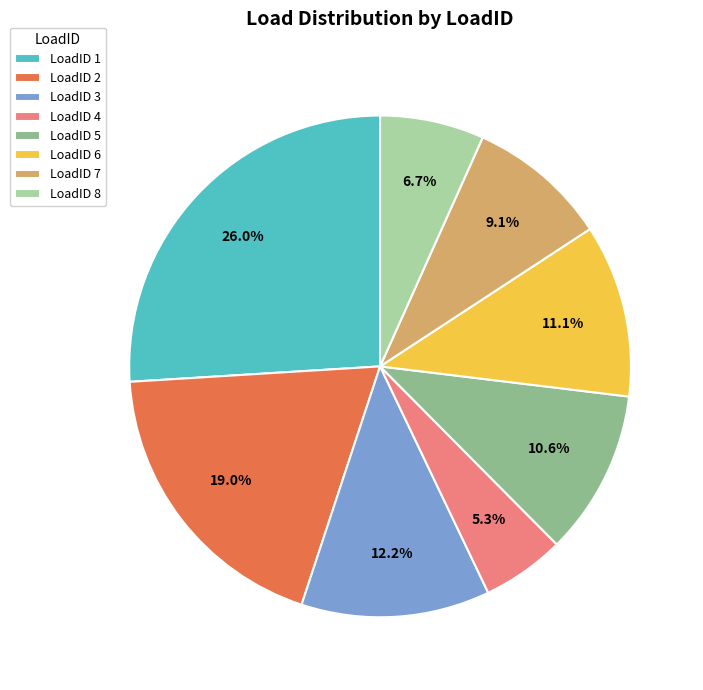

Approximately how many times larger is the value at LoadID 1 compared to LoadID 8?

3.9